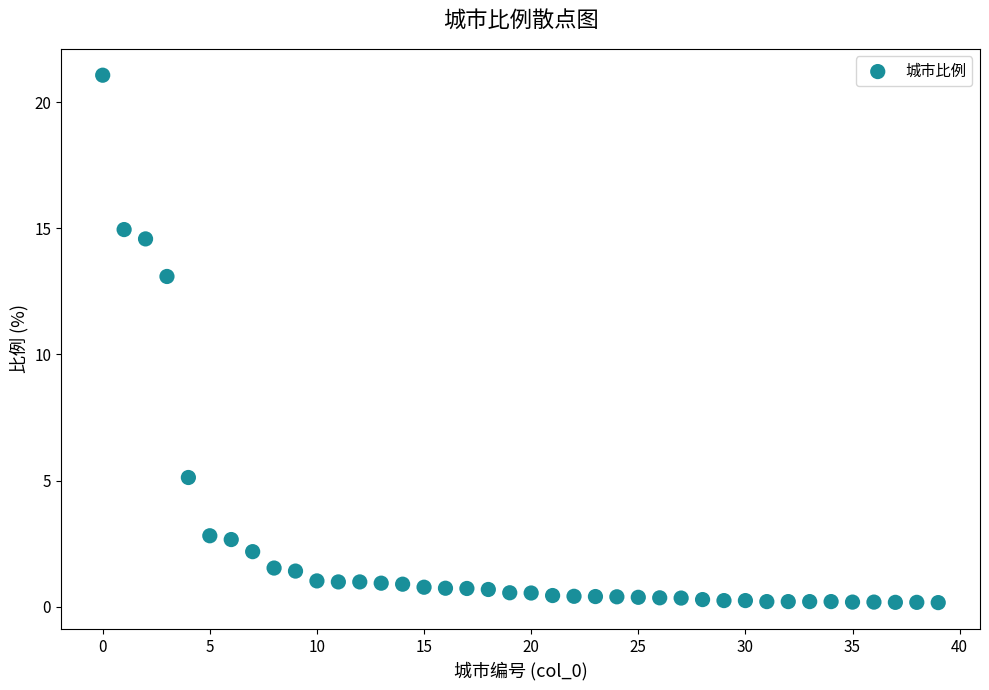

What Y value in the scatter plot is closest to 10?

13.1